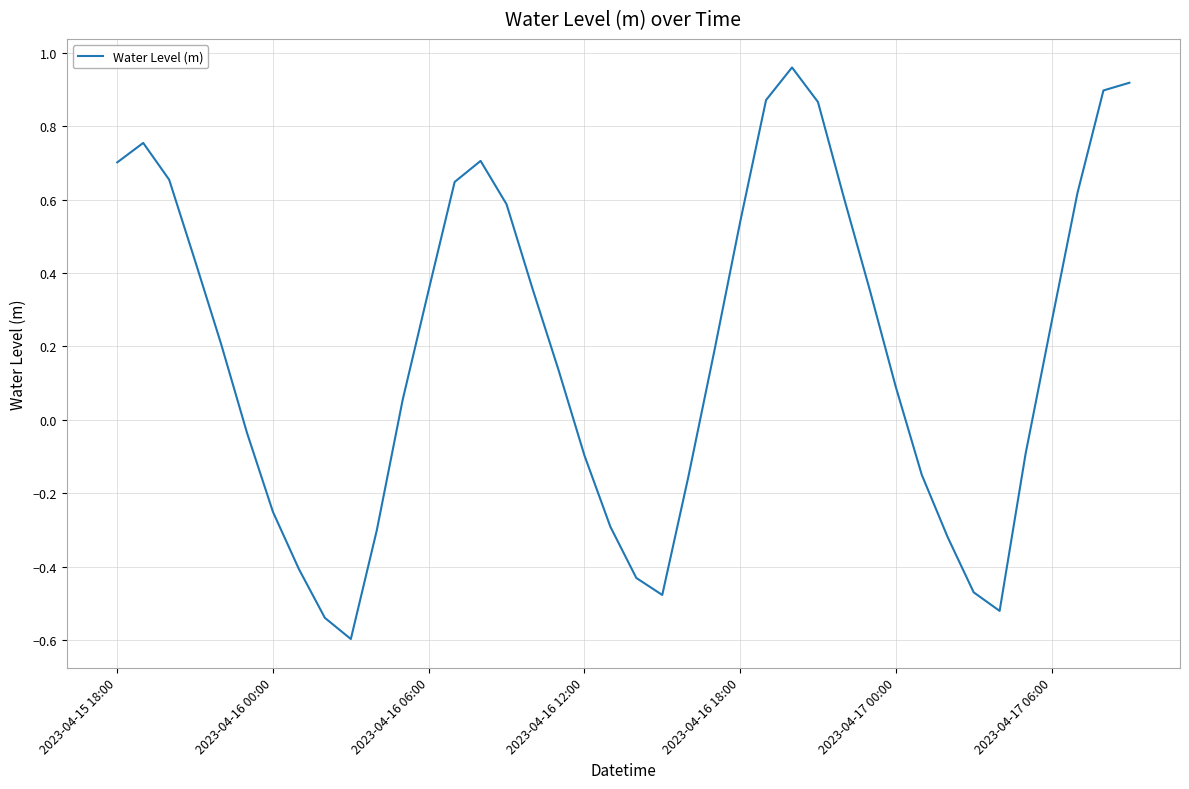

What is the minimum value shown in the chart?

-0.6